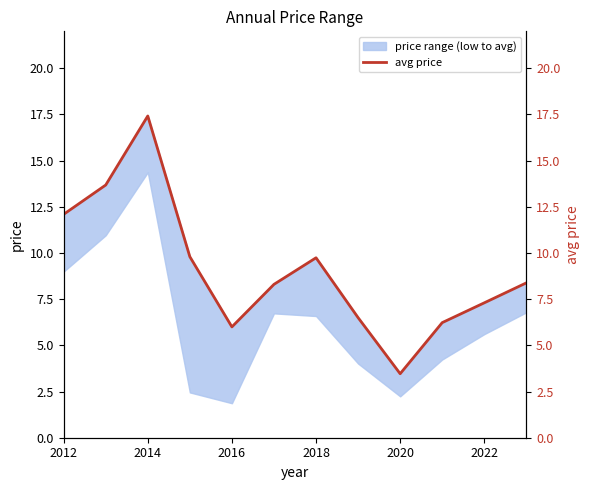

How many lines are shown in the chart?

1